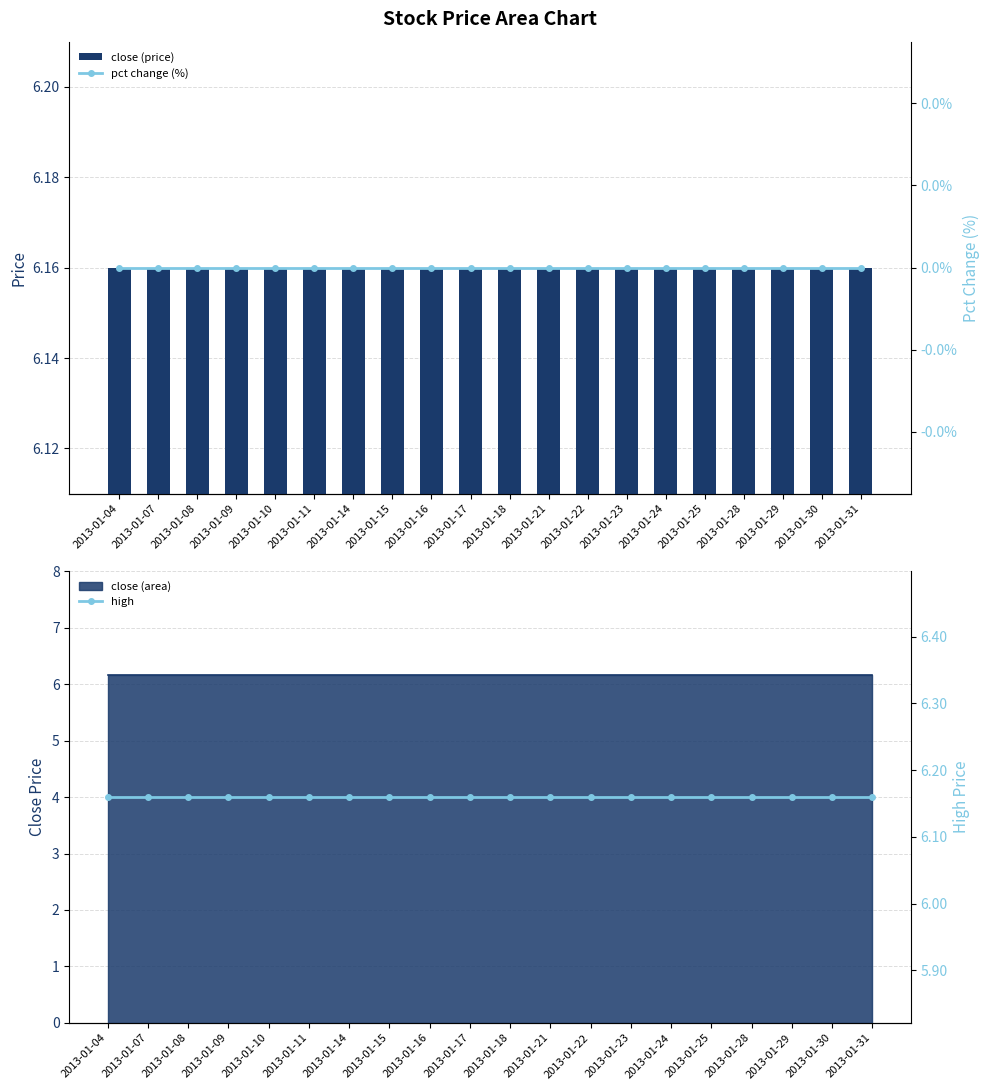

How many distinct data groups are displayed?

3